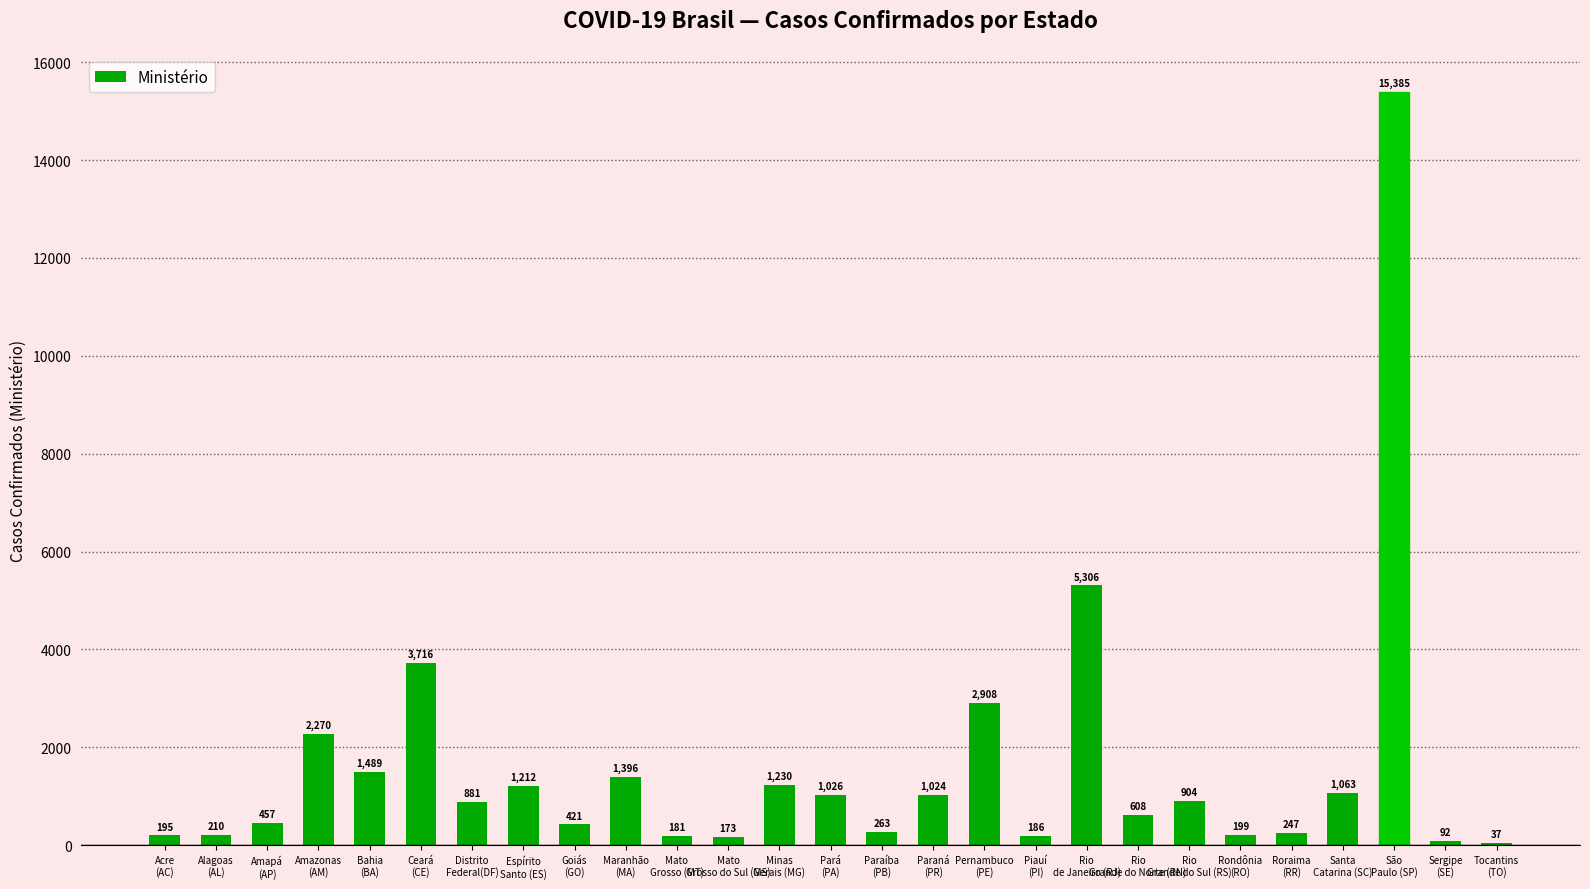

Approximately how many times larger is the value at Espírito
Santo (ES) compared to Bahia
(BA)?

0.8